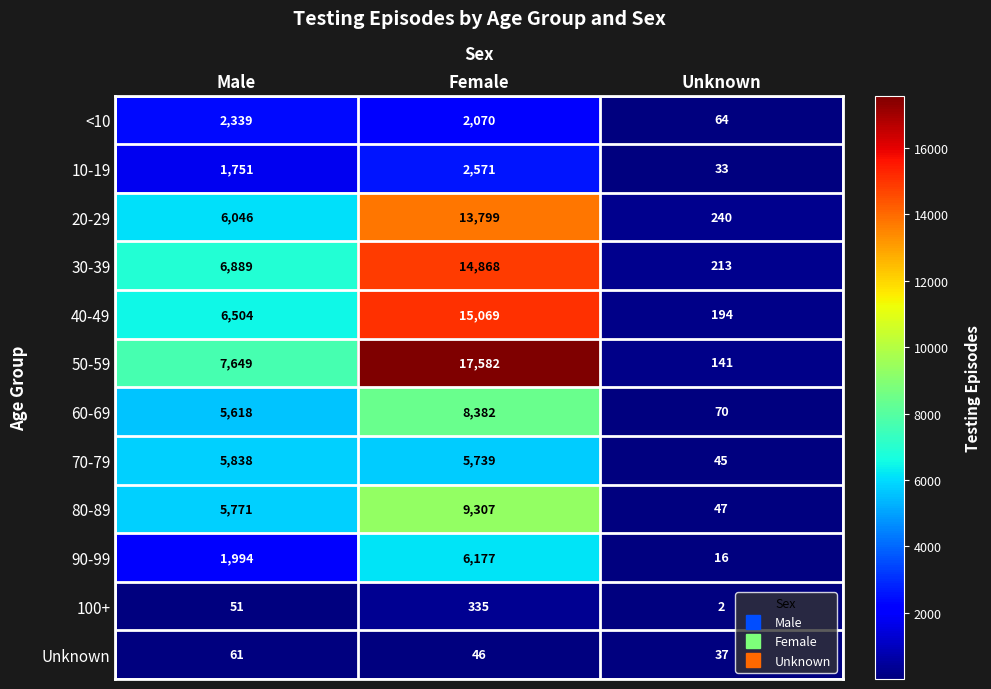

What is the greatest value displayed?

17582